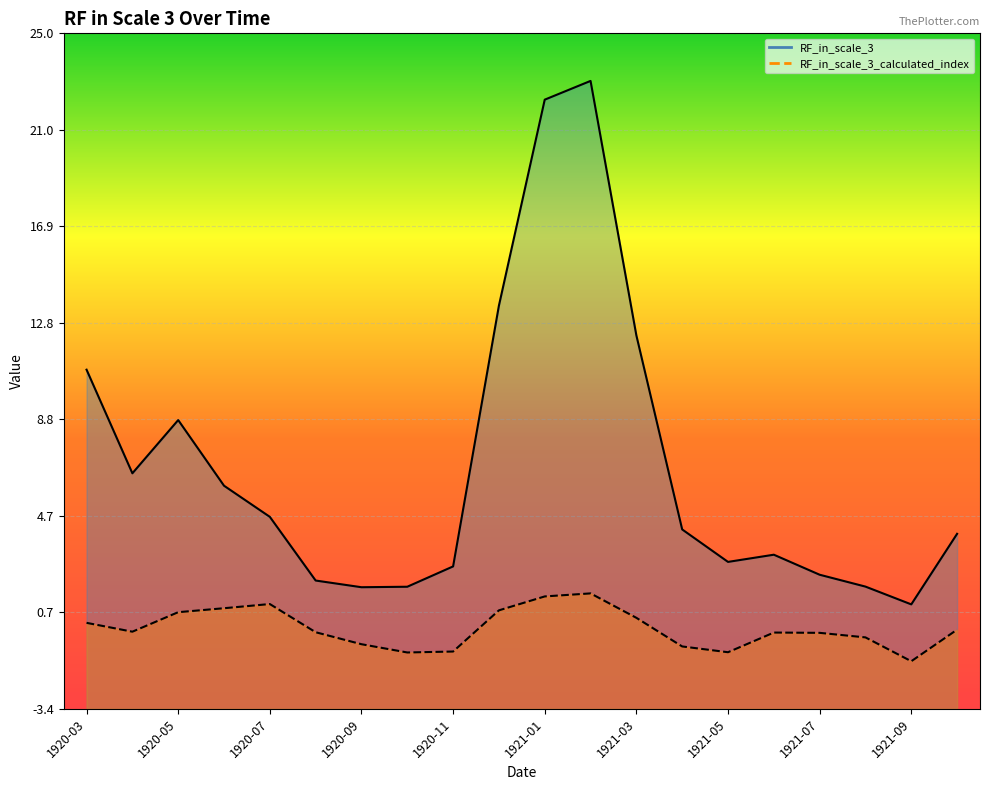

Where does the RF_in_scale_3_calculated_index series first go above 0?

1920-03